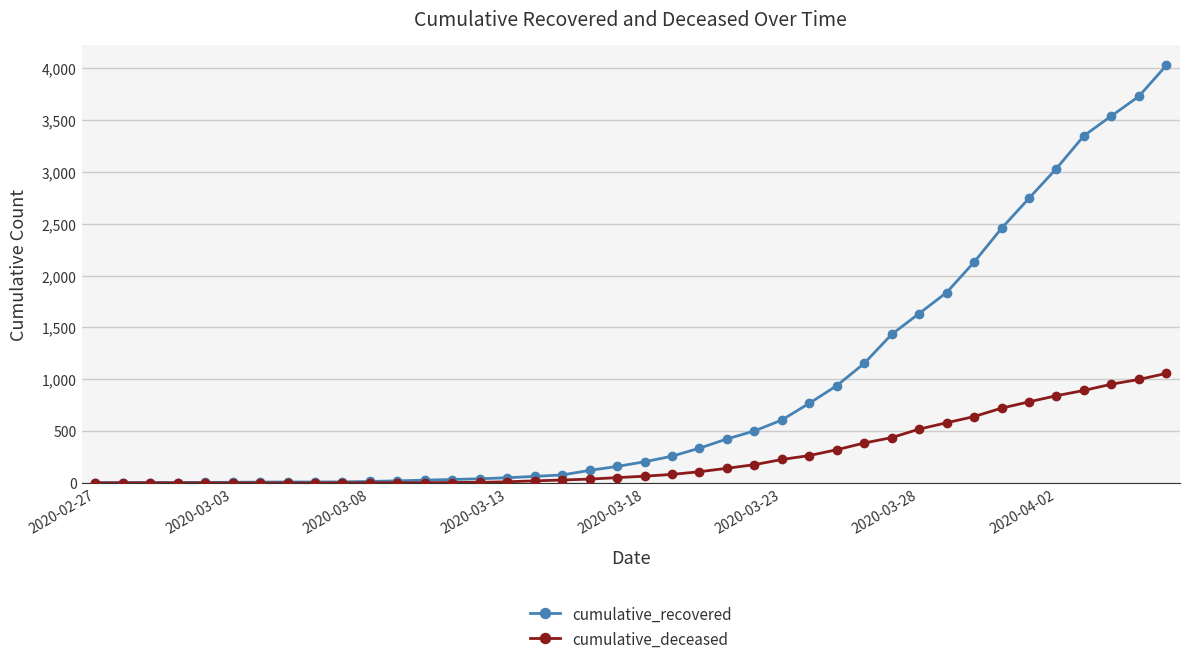

Which series has the largest total across all categories?

cumulative_recovered